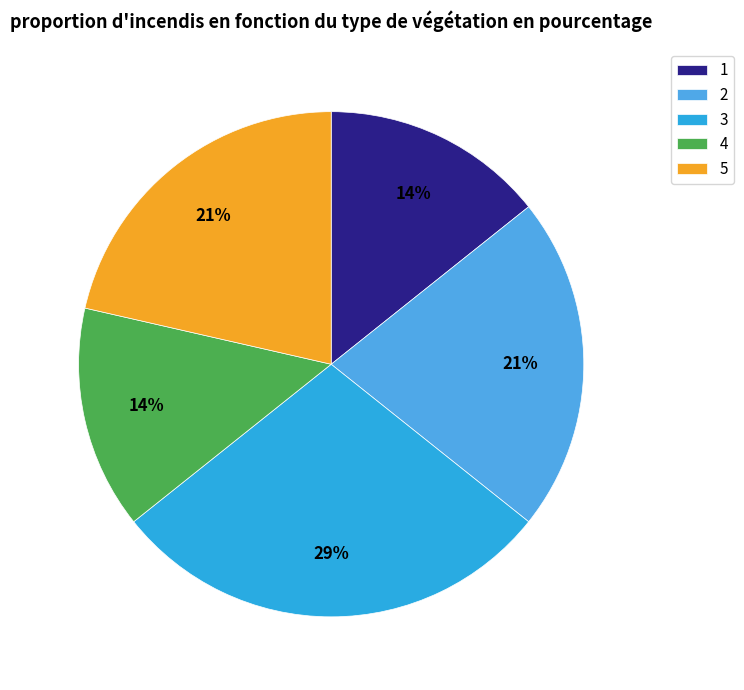

Which slice is the largest?

3